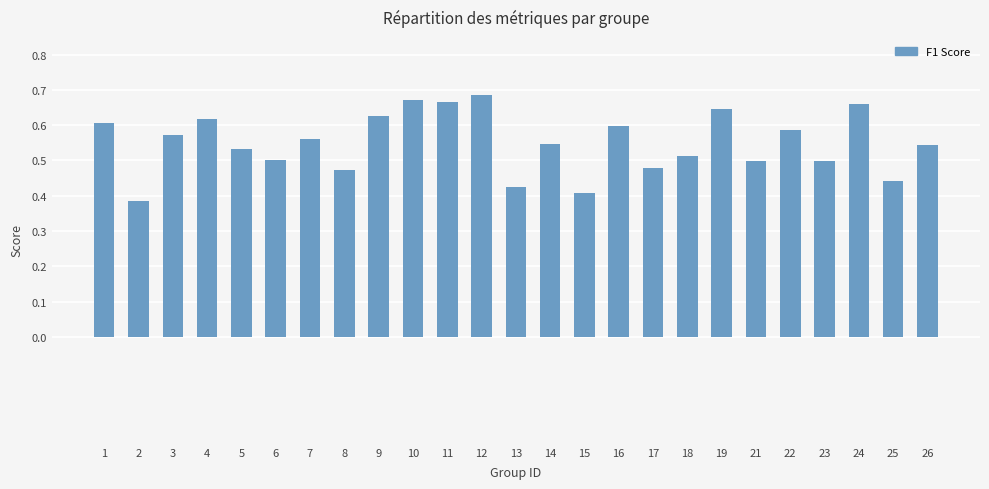

How many values are between 0 and 1?

25